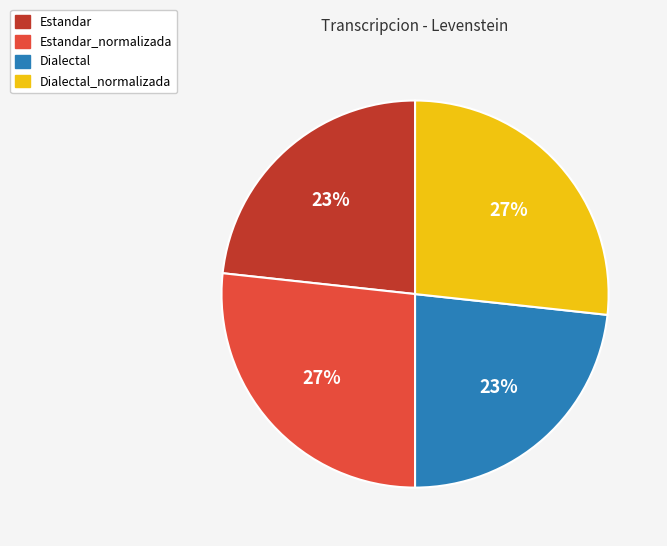

Does Dialectal represent more than half of the total?

No